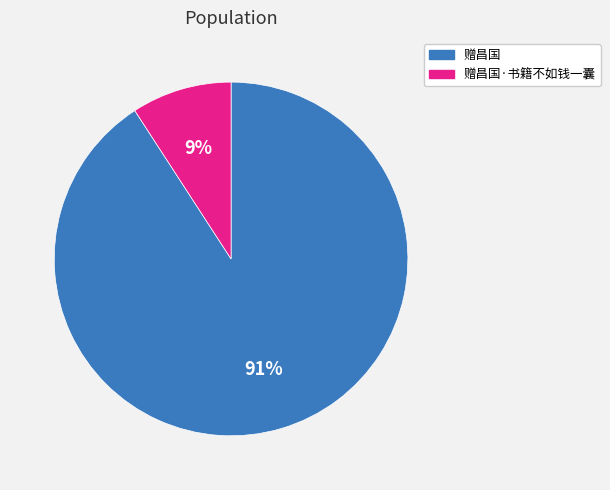

Is there a majority slice in this chart?

Yes